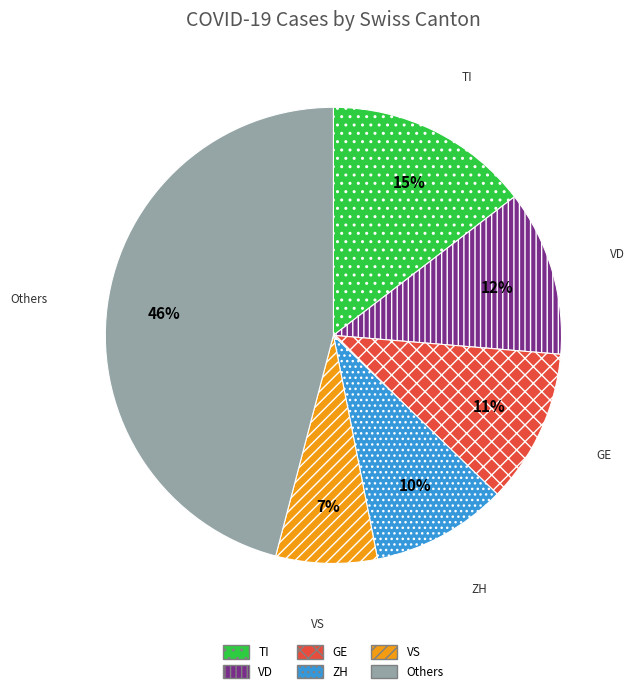

Rank the categories by value from highest to lowest.

Others, TI, VD, GE, ZH, VS